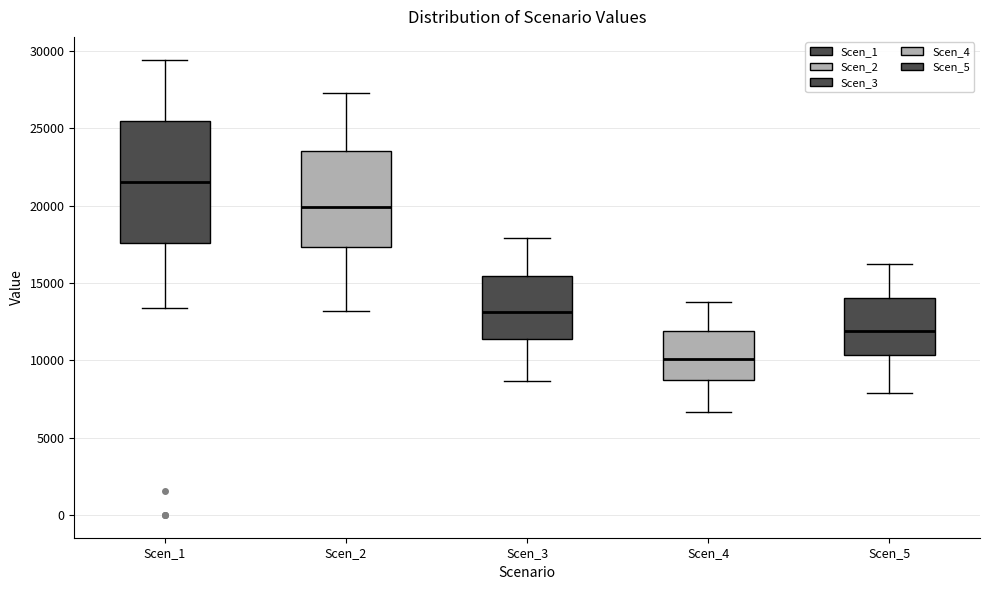

Where does the upper whisker of the box for Scen_4 end on the y-axis? The values are not printed on the chart, so give them approximately, as read against the axis.

14000